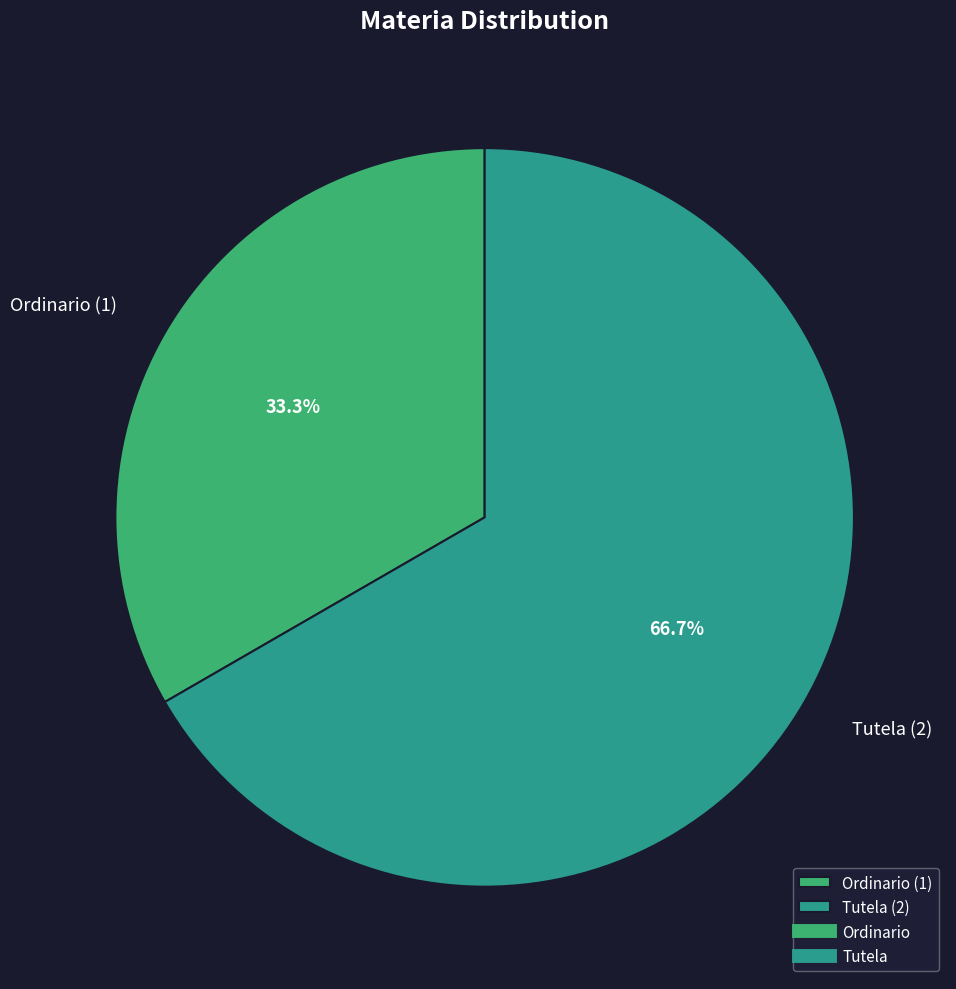

Rank the categories by value from lowest to highest.

Ordinario, Tutela